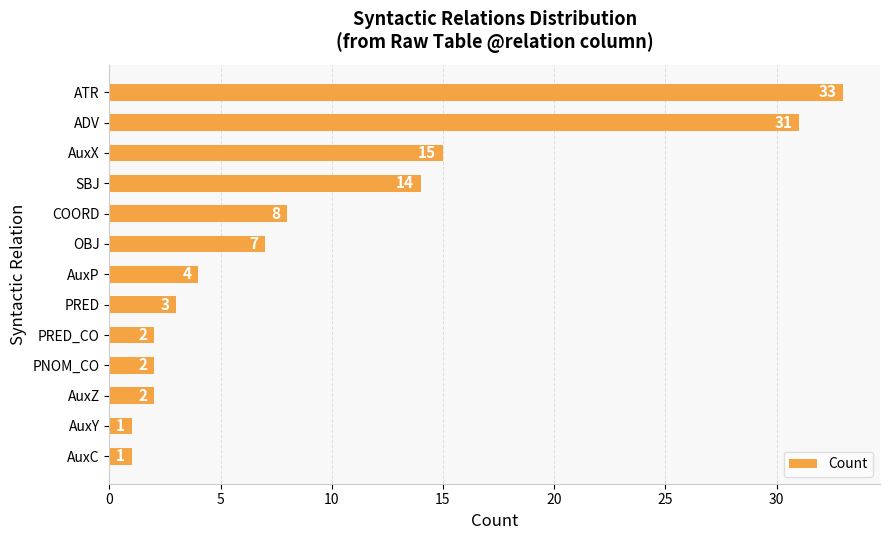

True or false: the data shows 1 at PRED.

False